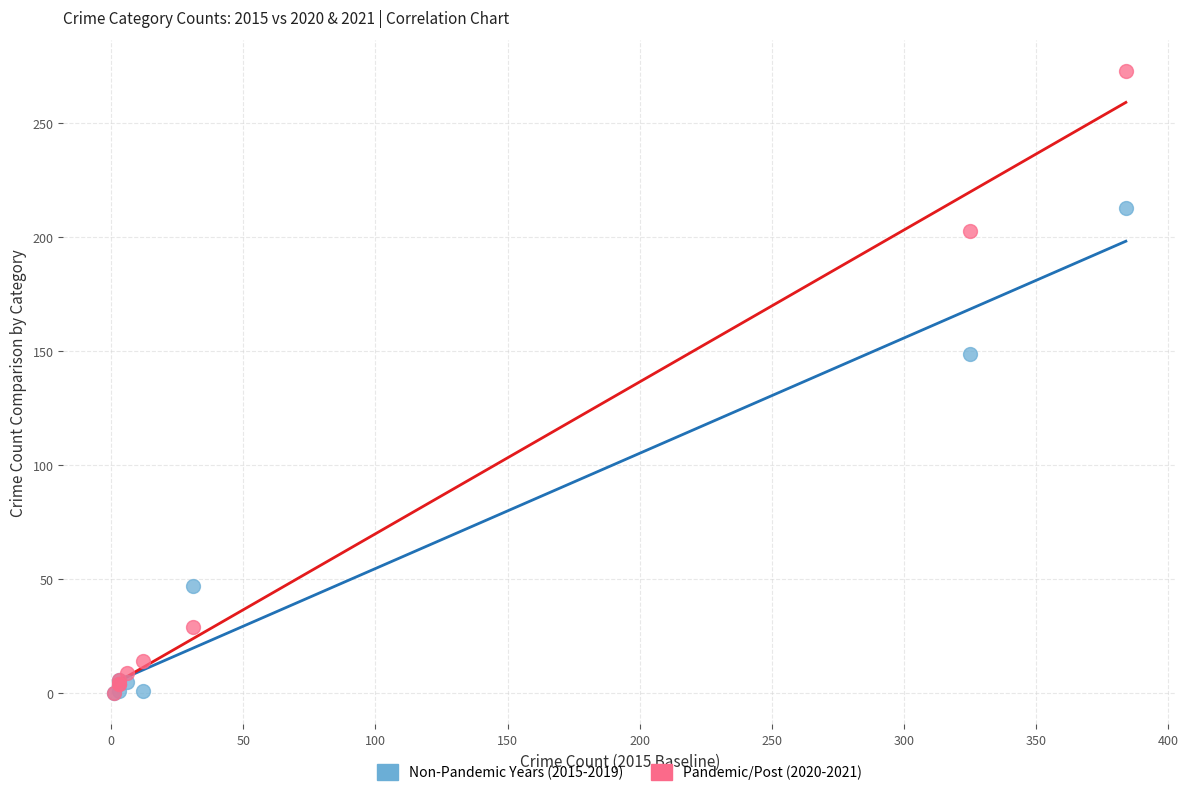

Across all series, what Y value is closest to 136?

149